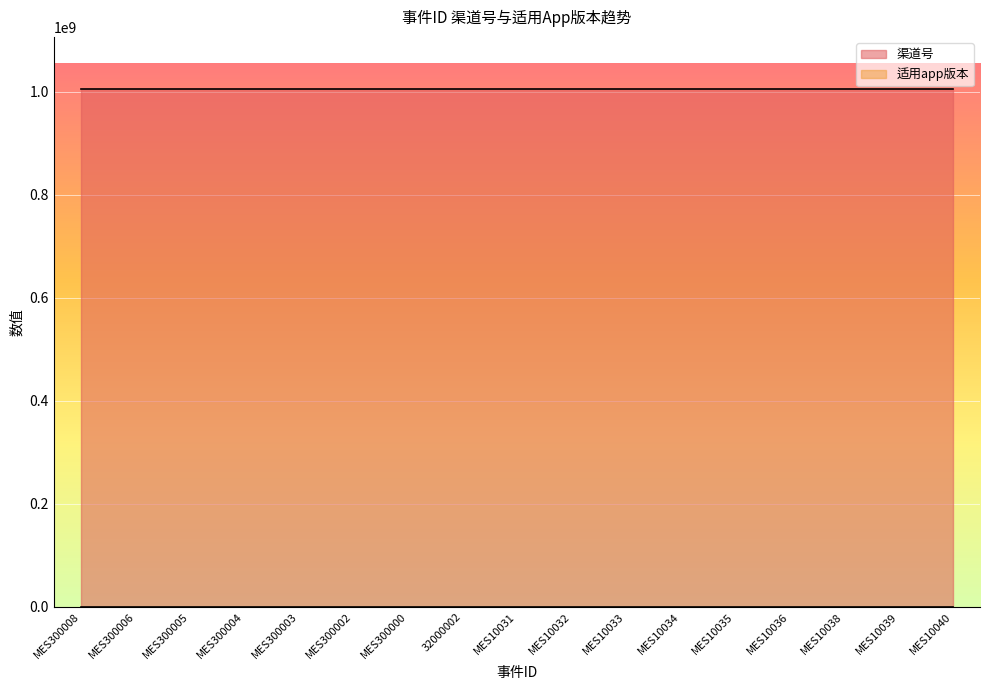

What are all the series names shown in the legend?

渠道号, 适用app版本